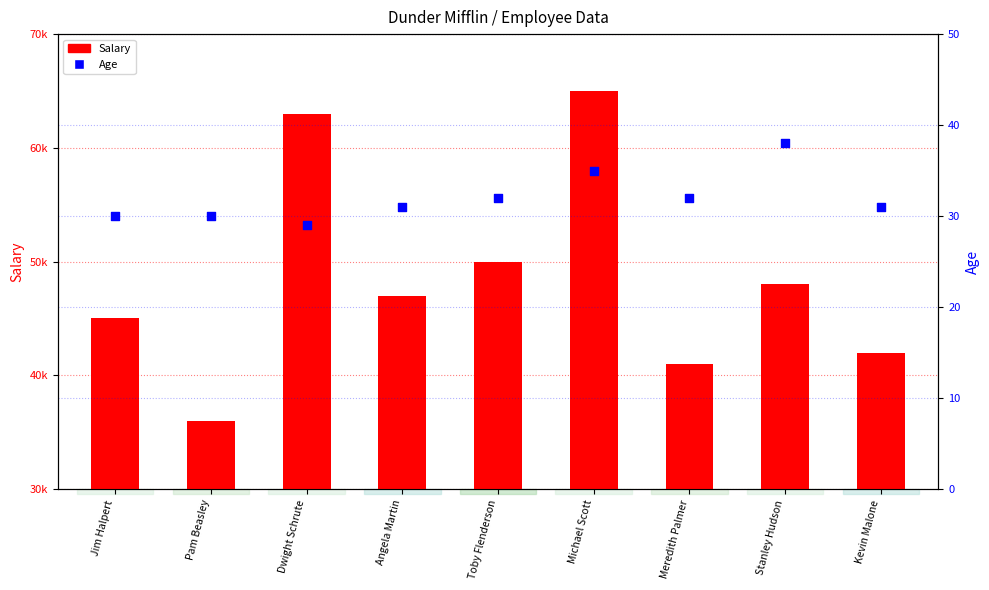

What are all the series names shown in the legend?

Salary, Age